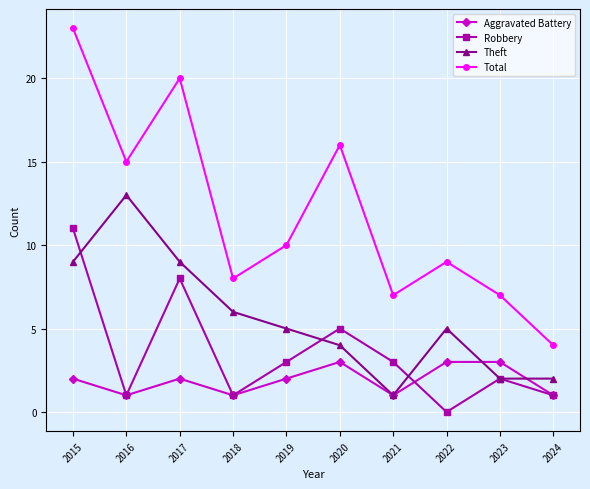

Is this an area chart (filled region under the line)?

No